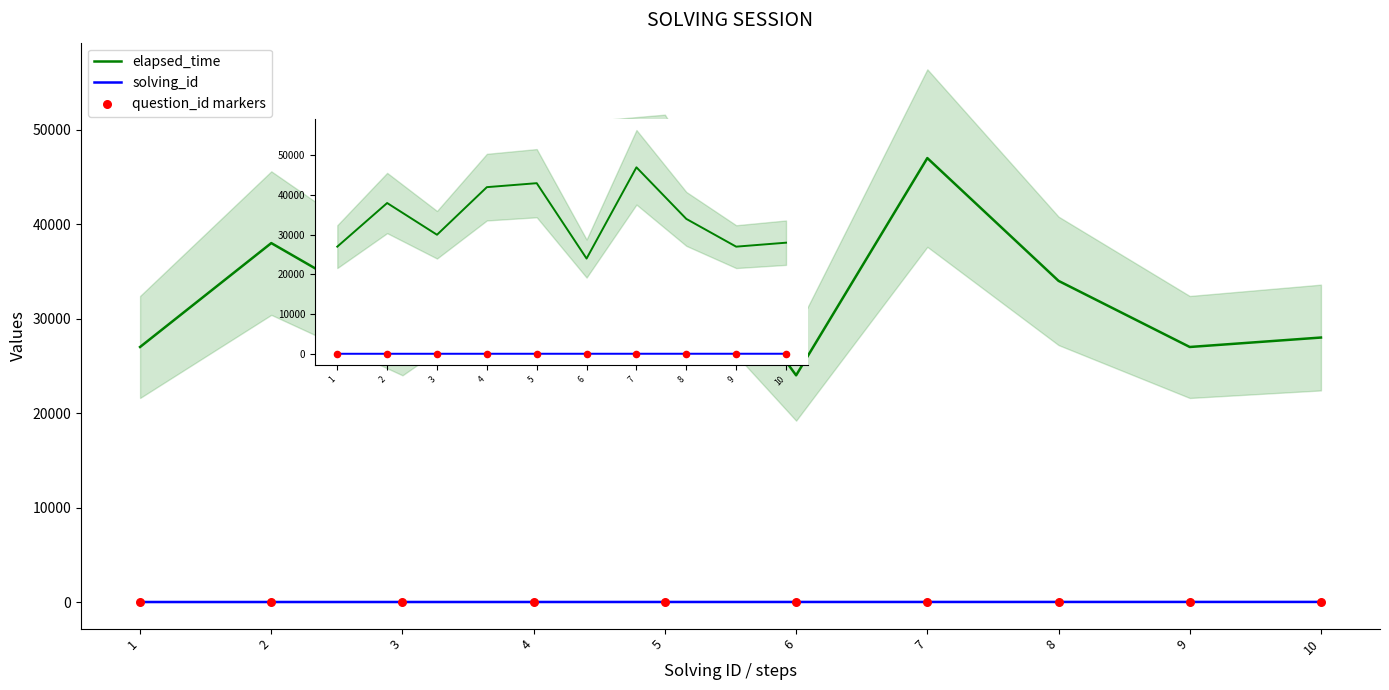

Which series contains the highest Y value?

elapsed_time